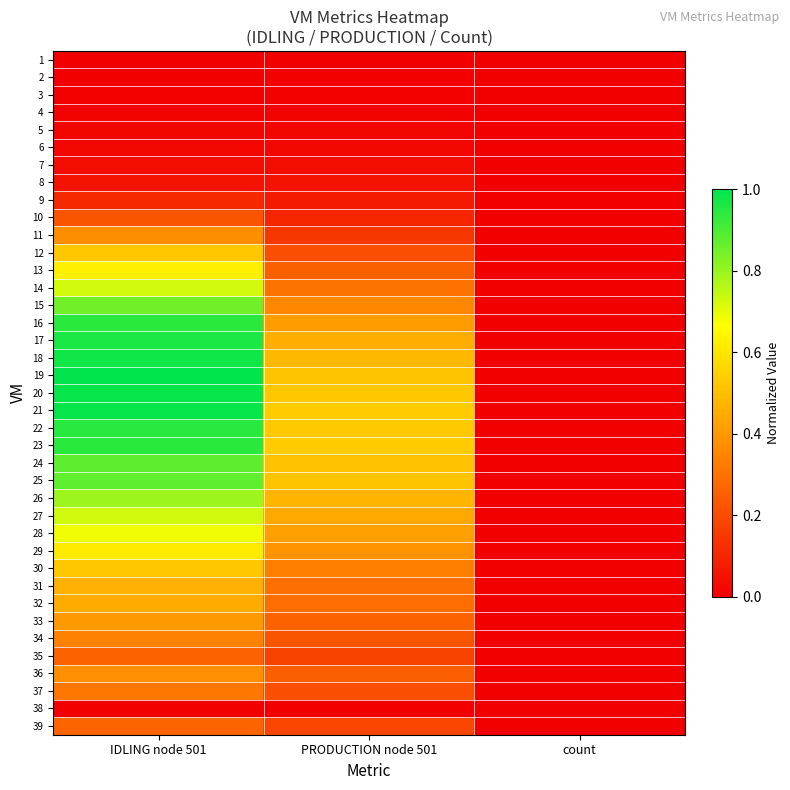

Rank the series by their maximum value, from lowest to highest.

38, 1, 2, 3, 4, 5, 6, 7, 8, 9, 10, 35, 39, 37, 34, 11, 36, 33, 32, 31, 12, 30, 29, 13, 28, 14, 27, 26, 15, 25, 24, 23, 16, 22, 17, 18, 21, 20, 19